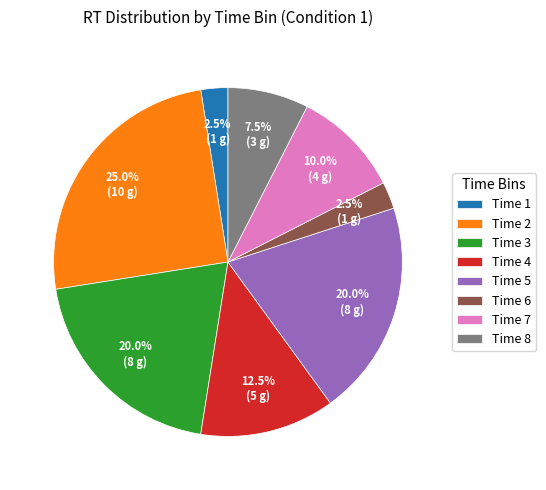

Is there a majority slice in this chart?

No